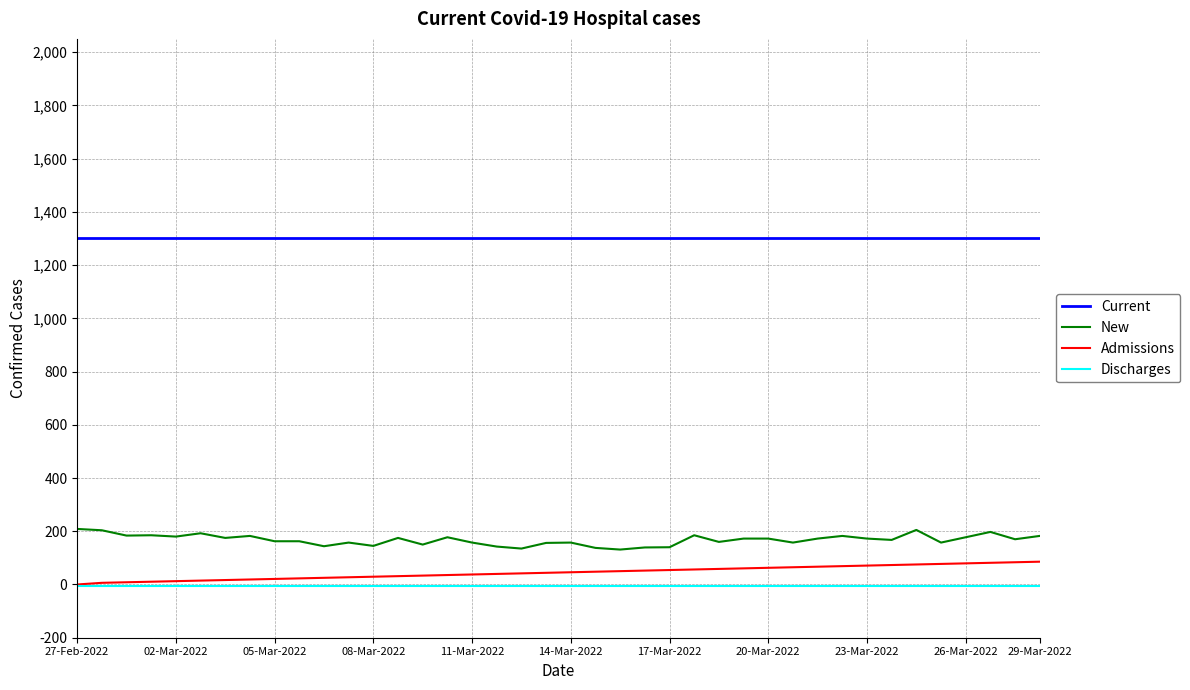

True or false: Discharges and New intersect in this chart.

False